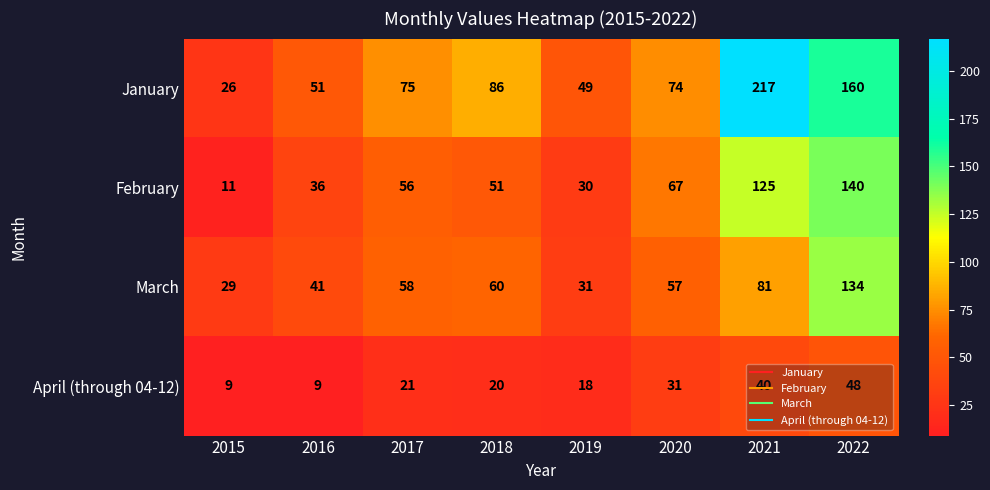

What is the difference between the highest and lowest values at 2022?

112